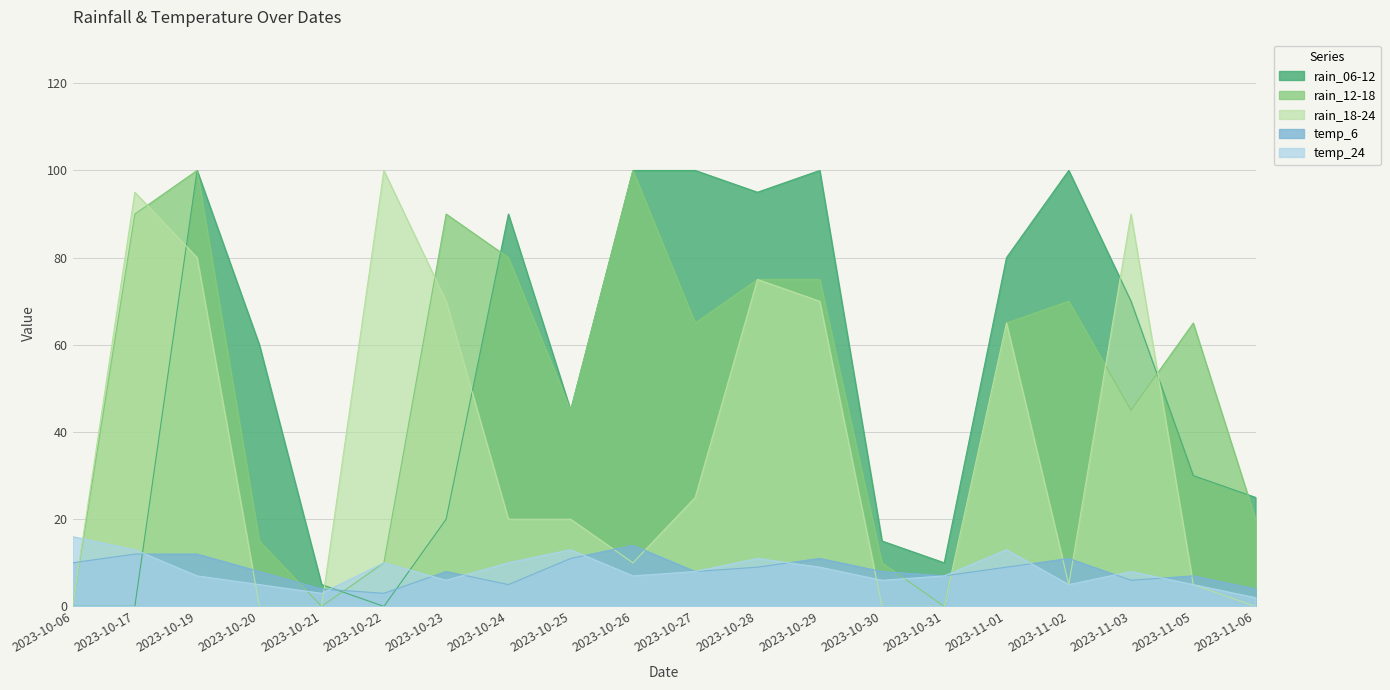

The rain_18-24 series shows 0 at 2023-10-21. True or false?

True